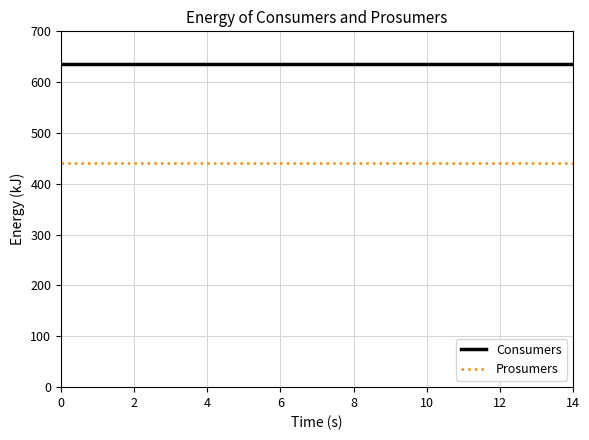

At how many categories does at least one series exceed 605?

15